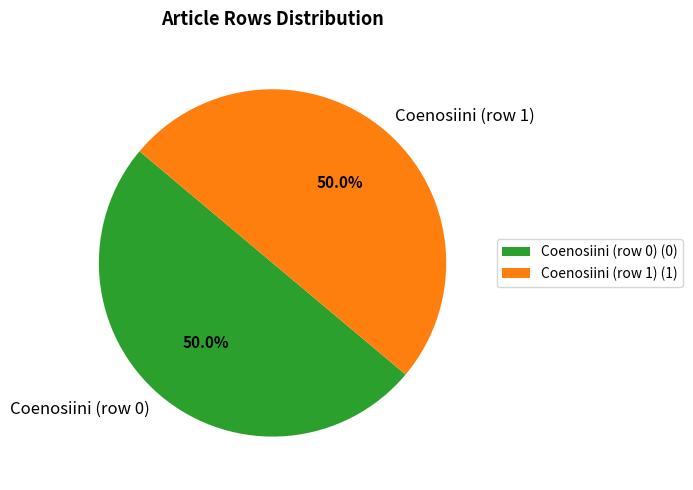

To the nearest percent, what portion does Coenosiini (row 1) represent?

50%